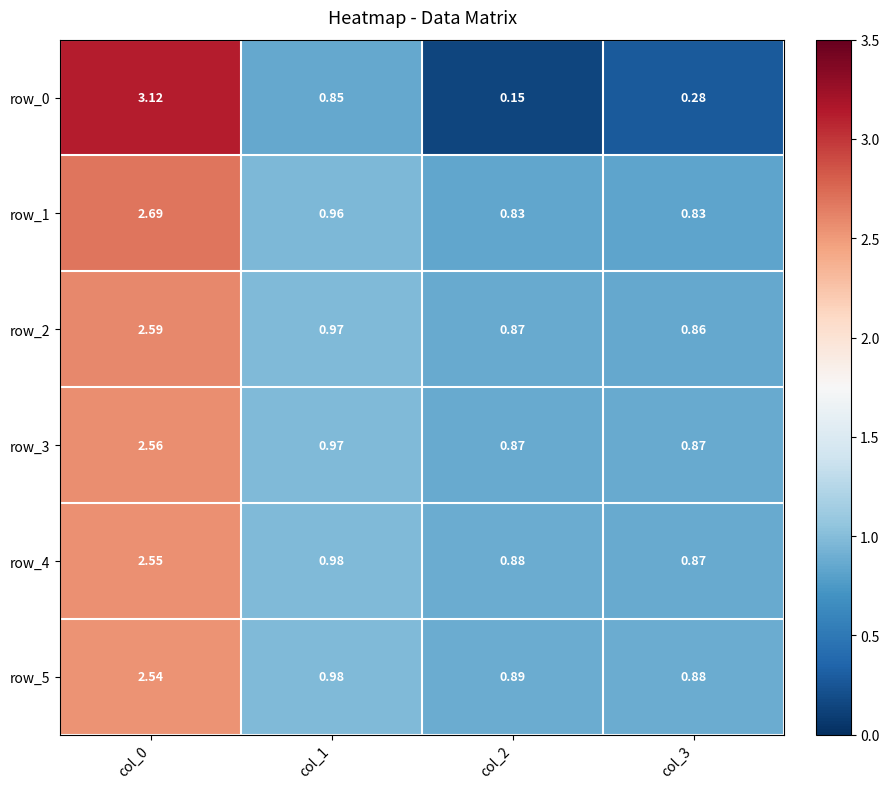

What is the sum of all row_0 values?

4.4